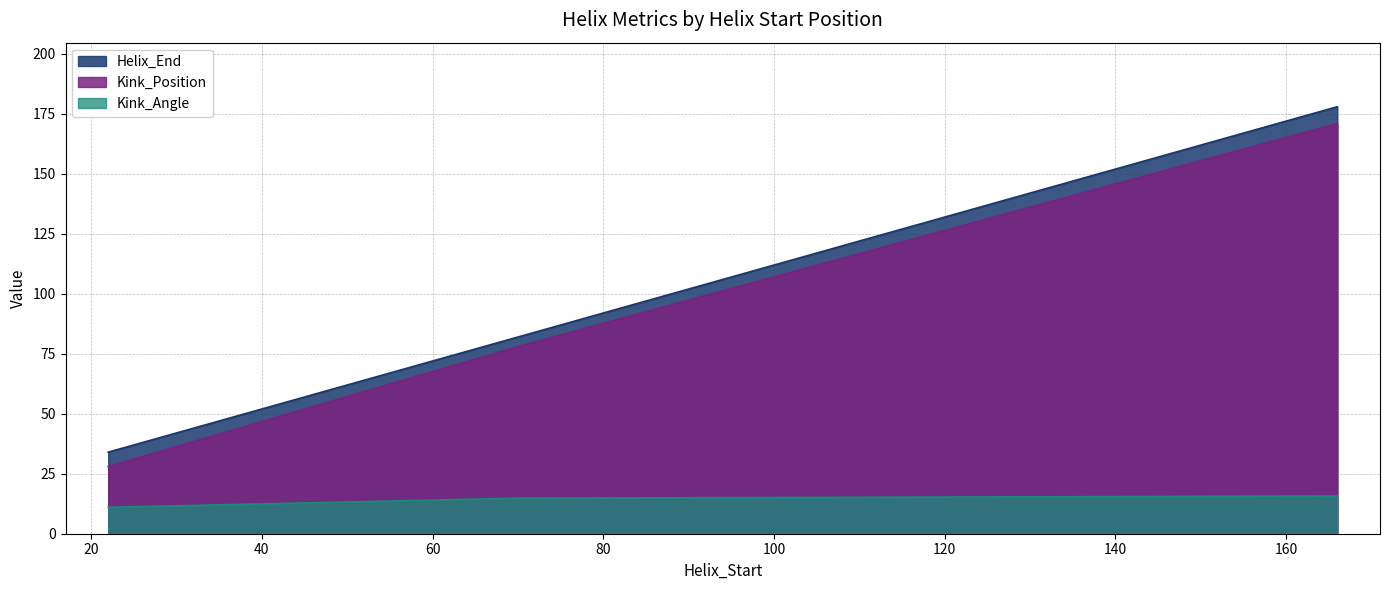

Which series has the widest spread of values?

Helix_End